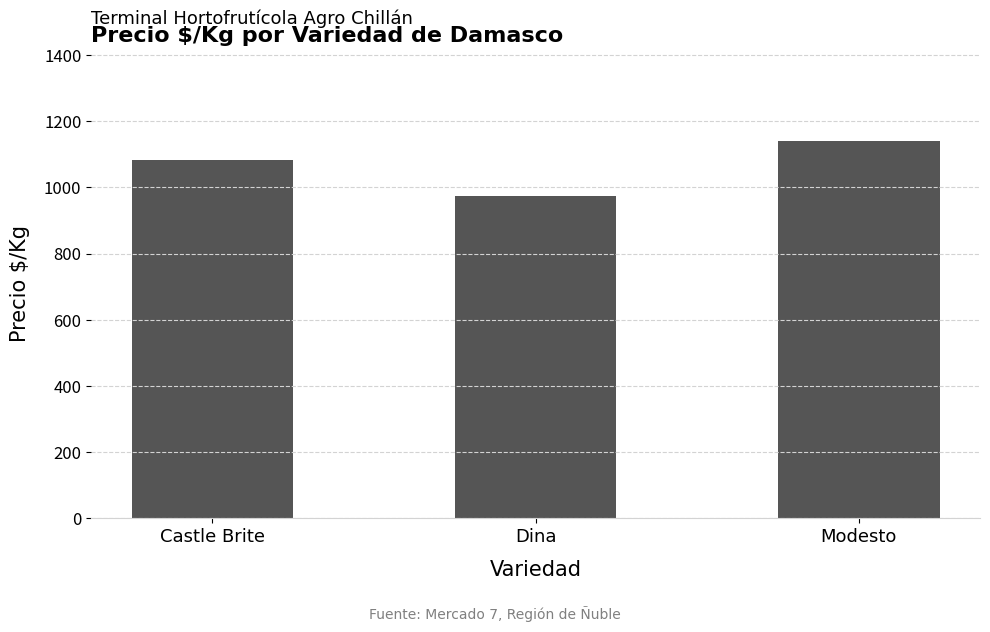

What is the change in value from Dina to Modesto?

+164.0